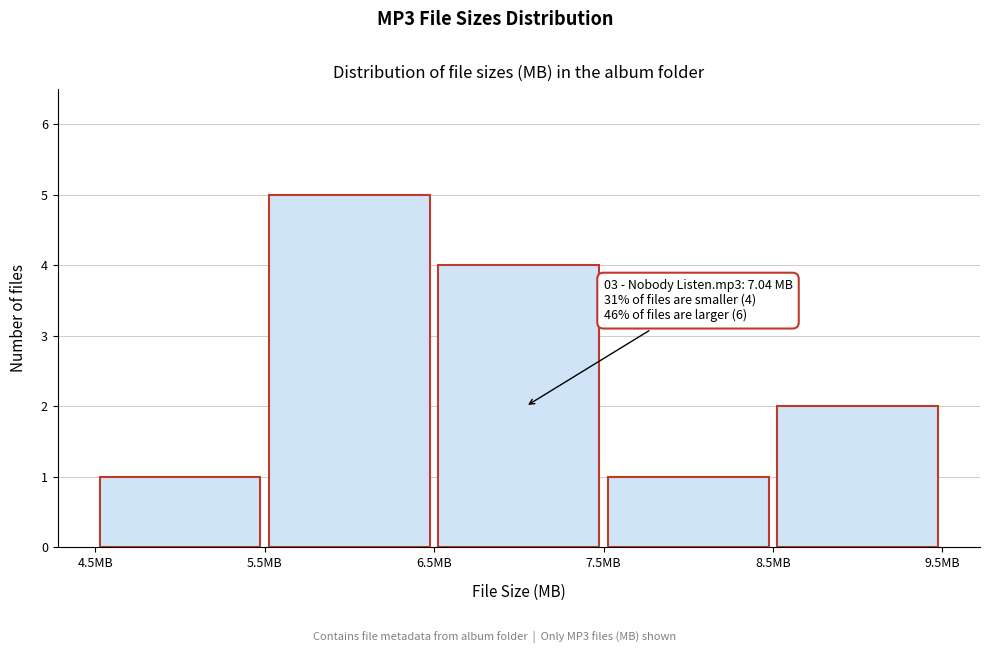

Over which range of the x-axis is the bar tallest?

5.5 to 6.5